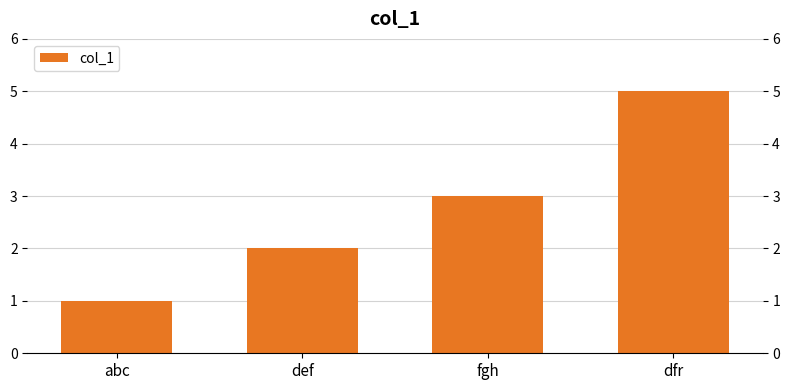

What is the difference between the maximum and second lowest values?

3